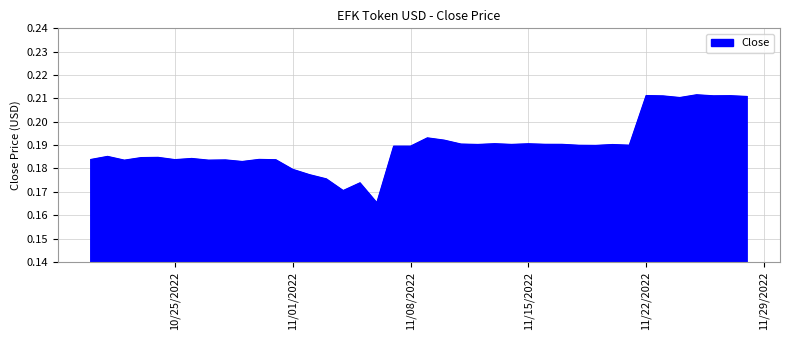

How many interior local valleys (lower than both neighbors) does the data have?

13